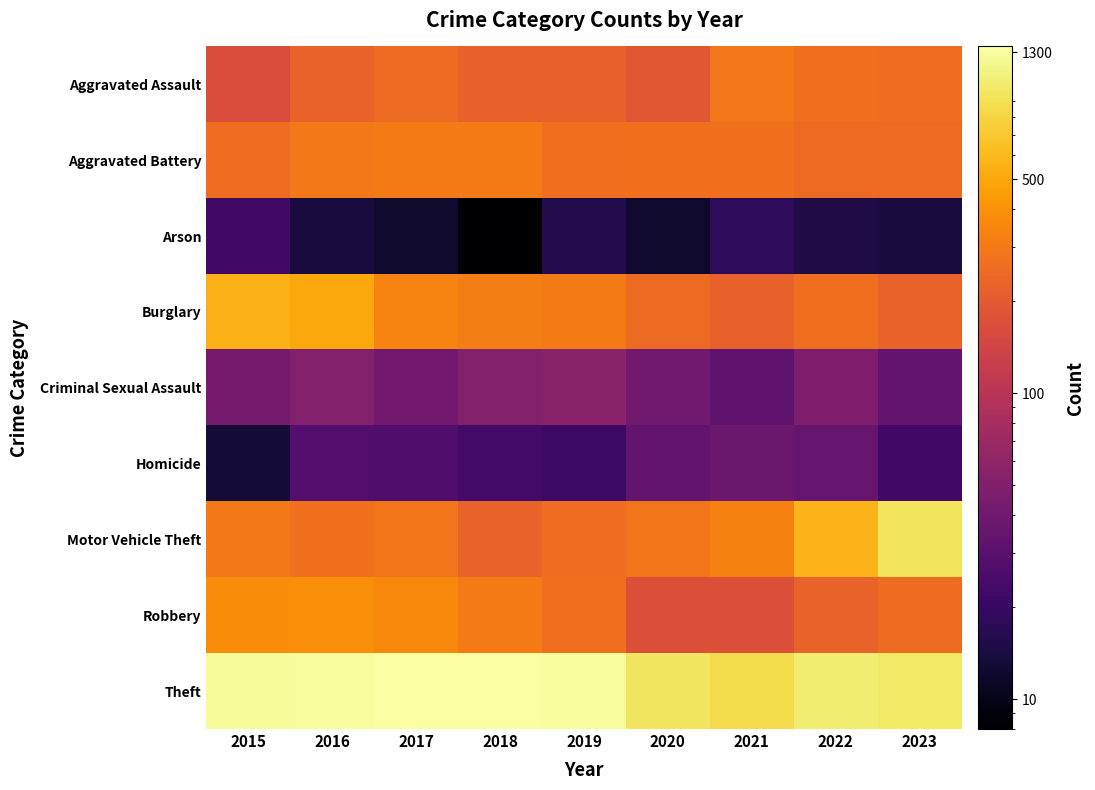

Which series has the largest total across all categories?

Theft